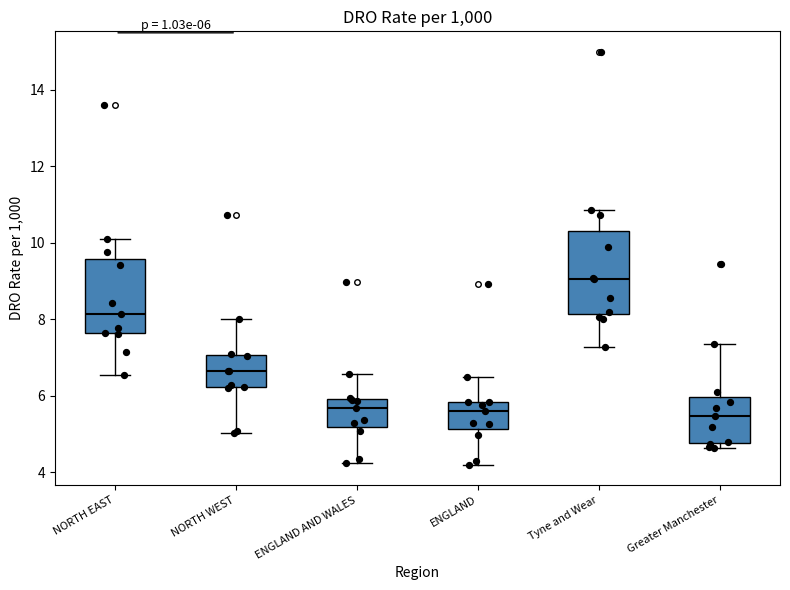

Which box's median line is the highest?

Tyne and Wear